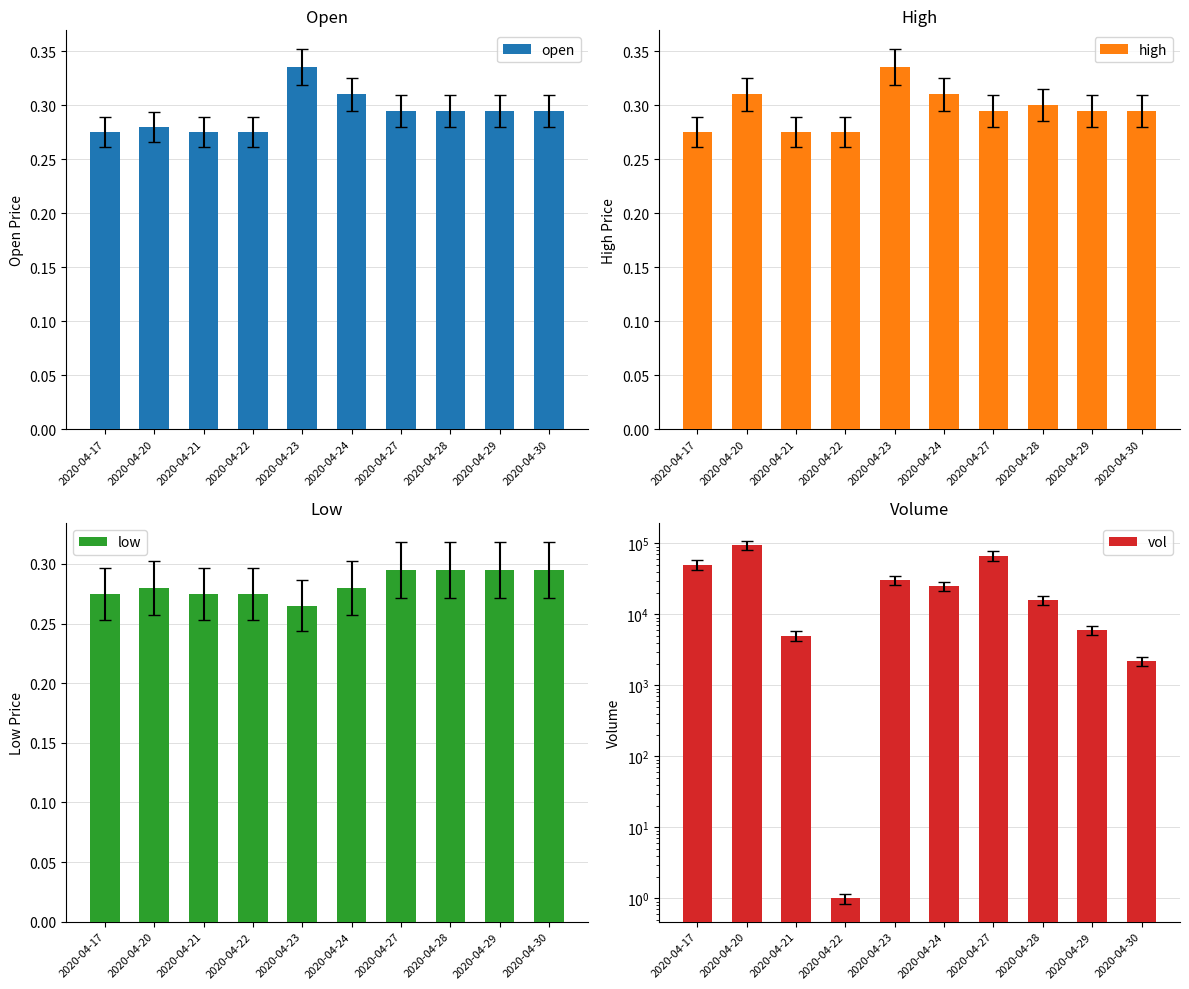

What is the smallest value displayed?

0.3